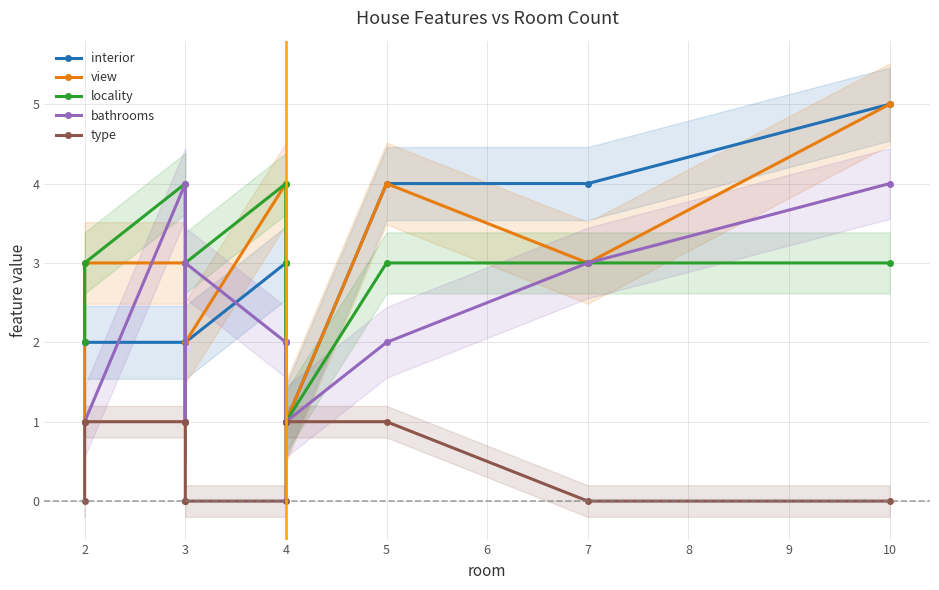

Which series has the widest spread of values?

interior